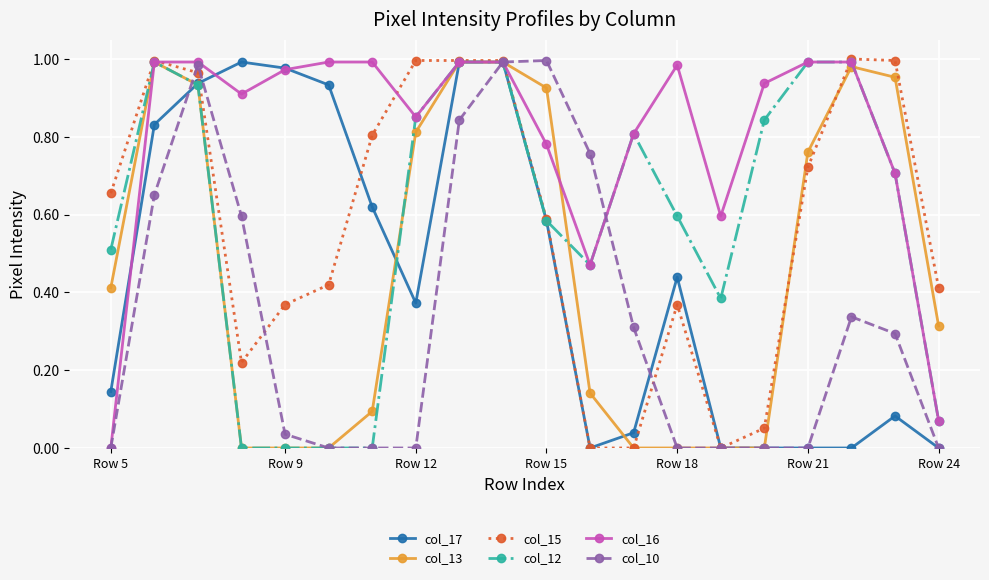

True or false: col_12 has more than 0 points higher than both neighbors.

True